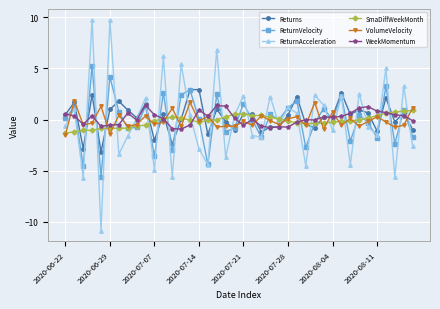

What is the greatest value displayed?

9.8